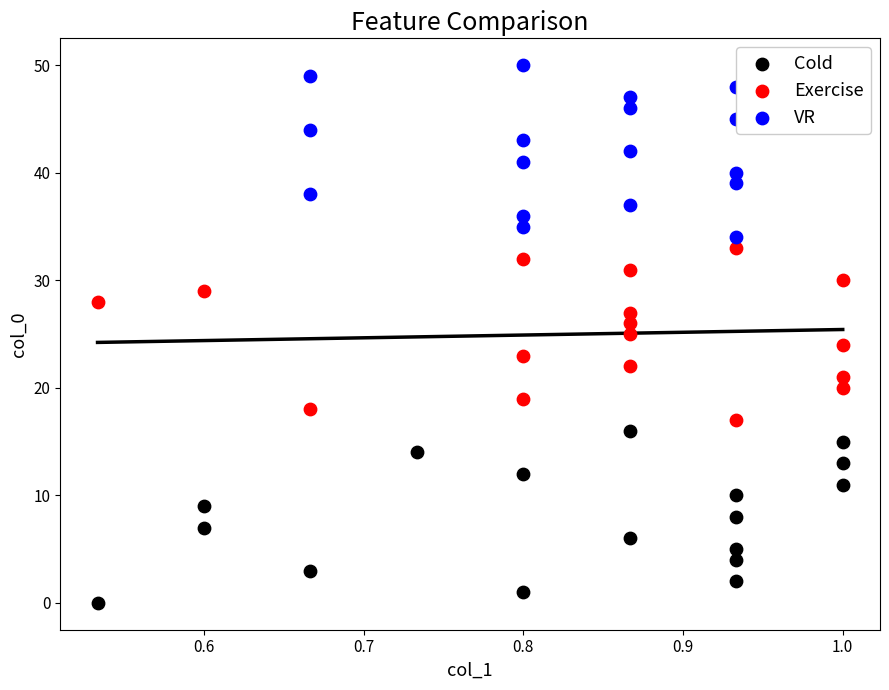

What are all the series names shown in the legend?

Cold, Exercise, VR